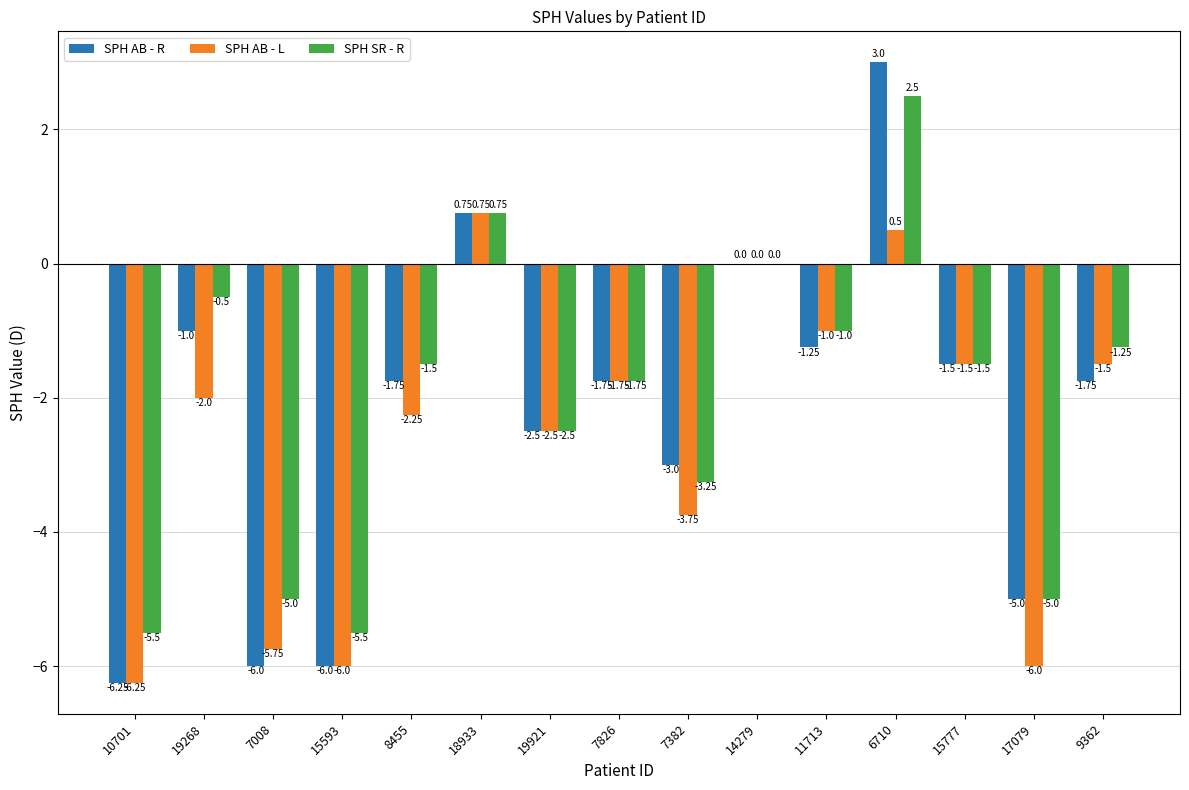

The value of SPH AB - L at 15593 is -8.7. True or false?

False